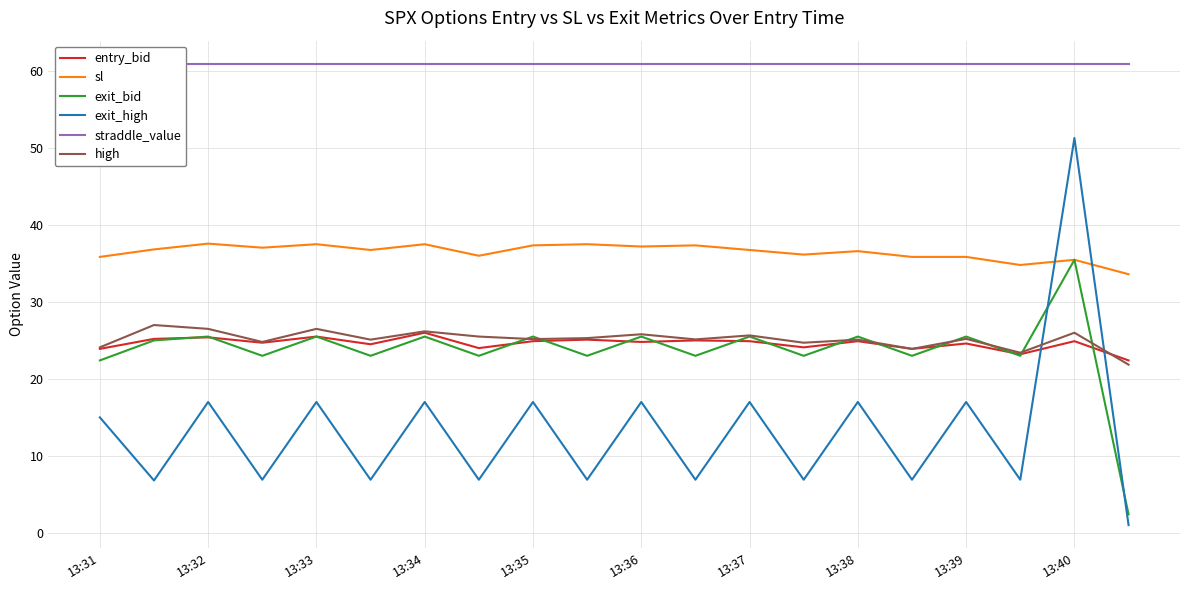

How many intersections are there between exit_high and high?

2